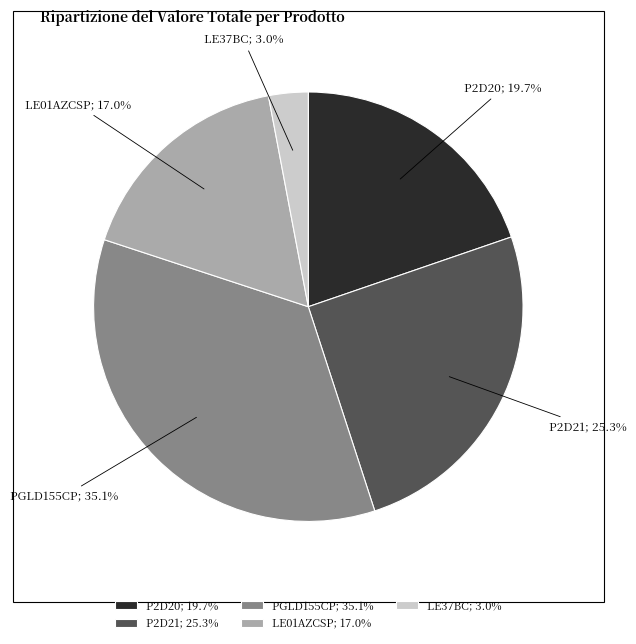

Combined, do LE37BC and P2D20 account for over 50%?

No